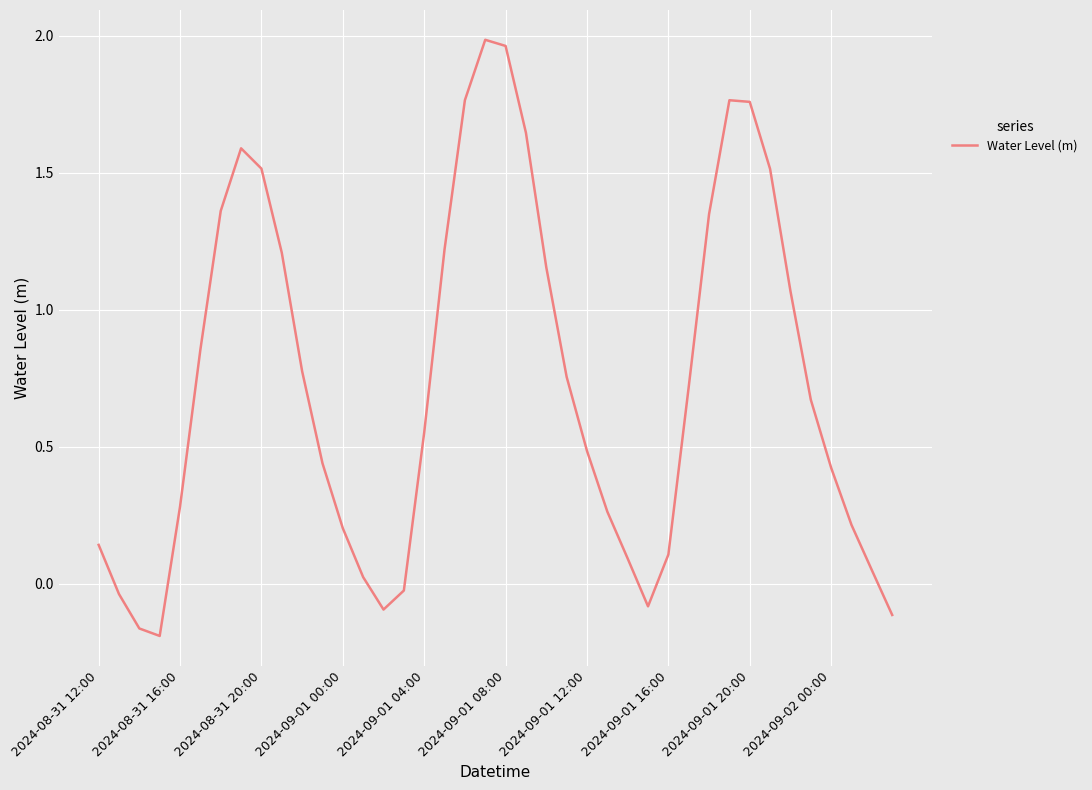

What is the average value?

0.7